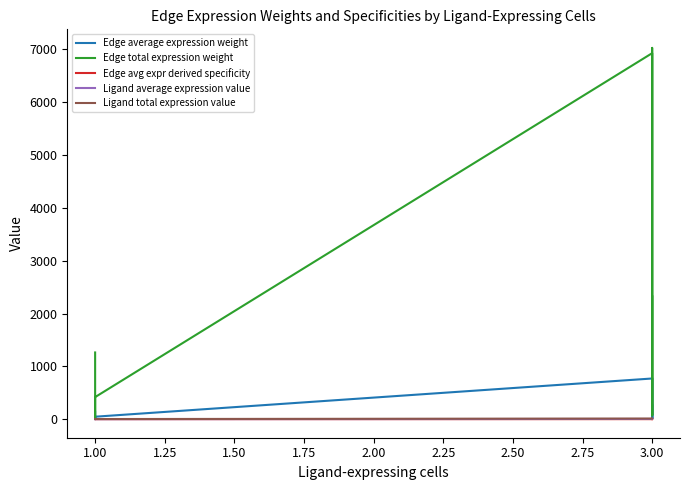

True or false: Edge total expression weight and Ligand average expression value intersect in this chart.

False